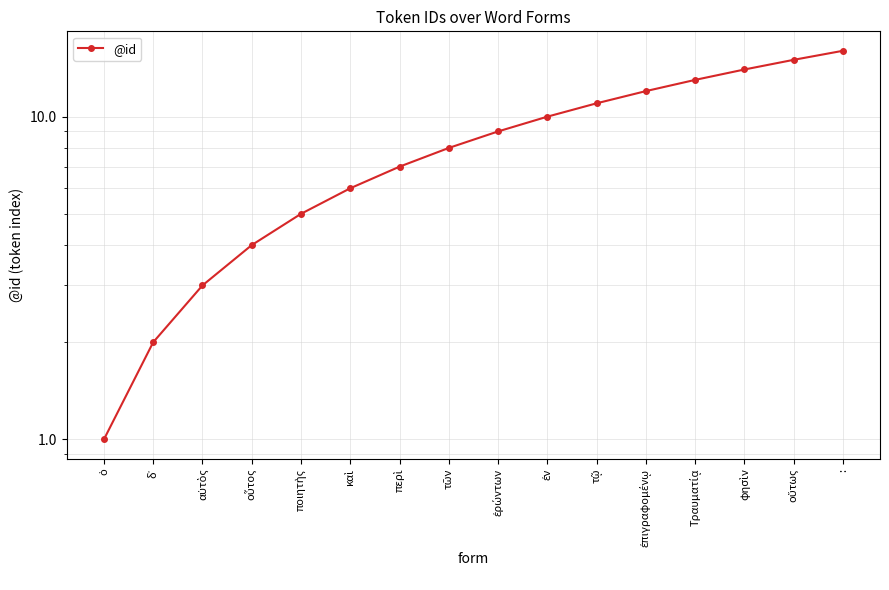

How many lines are shown in the chart?

1